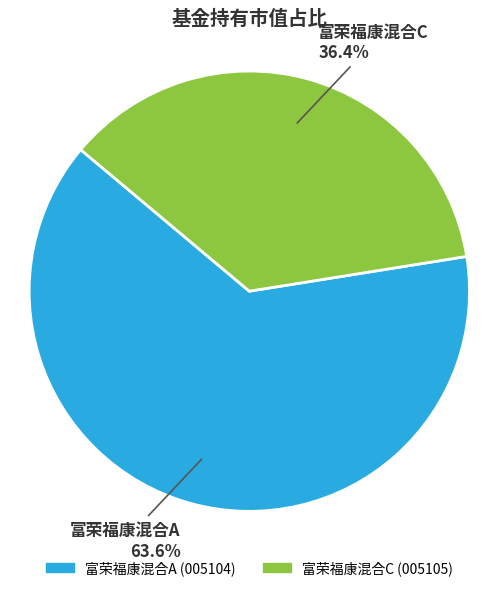

Between 富荣福康混合C and 富荣福康混合A, which is larger?

富荣福康混合A